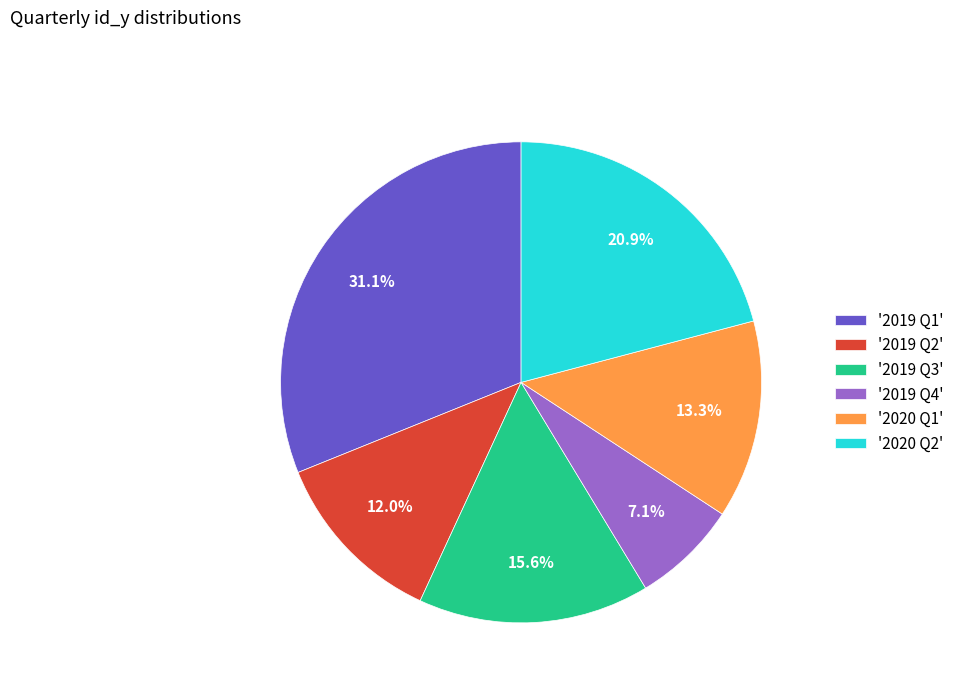

Does '2019 Q3' represent more than half of the total?

No